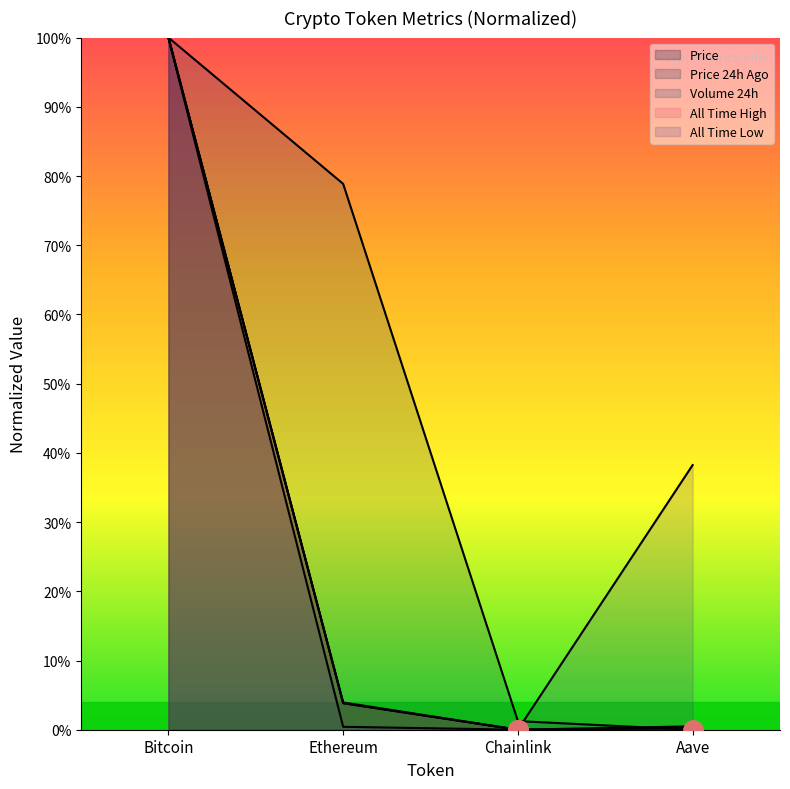

Reading right to left, list all the values displayed in this chart.

price: 0.2	0.0	3.8	100.0
price24hAgo: 0.2	0.0	3.8	100.0
volume24h: 0.0	1.2	78.9	100.0
allTimeHigh: 0.5	0.0	3.9	100.0
allTimeLow: 38.2	0.0	0.4	100.0